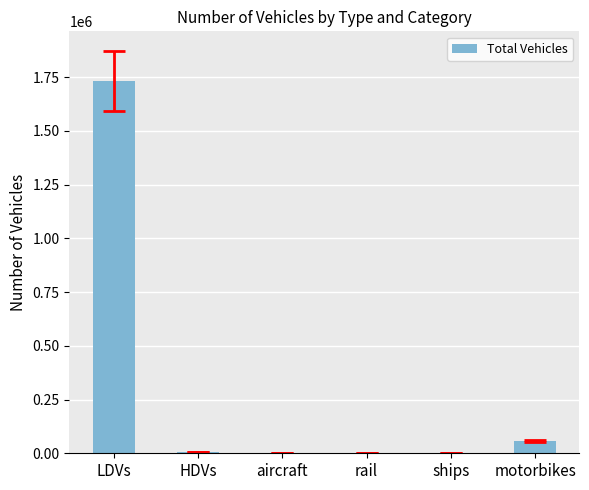

At which category does the chart reach its peak across all series?

LDVs